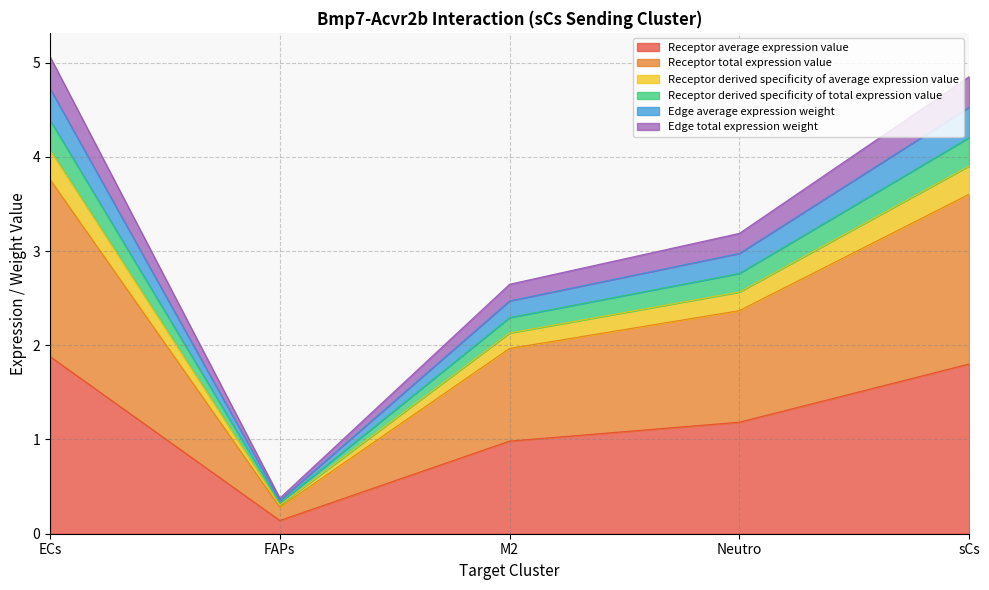

Does the chart display data point markers on the line(s)?

No